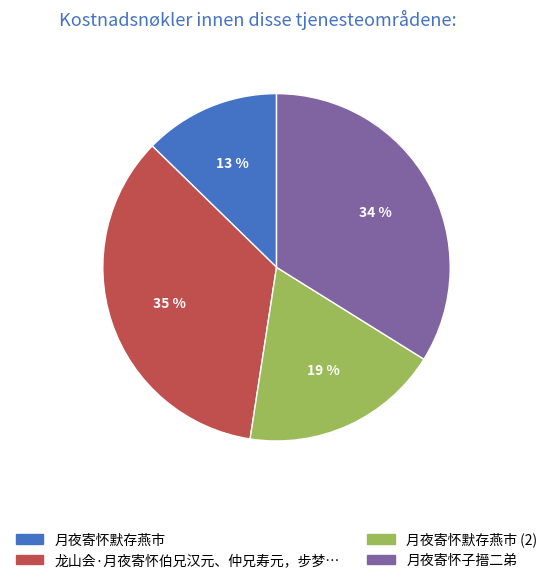

Does any single category account for the majority?

No